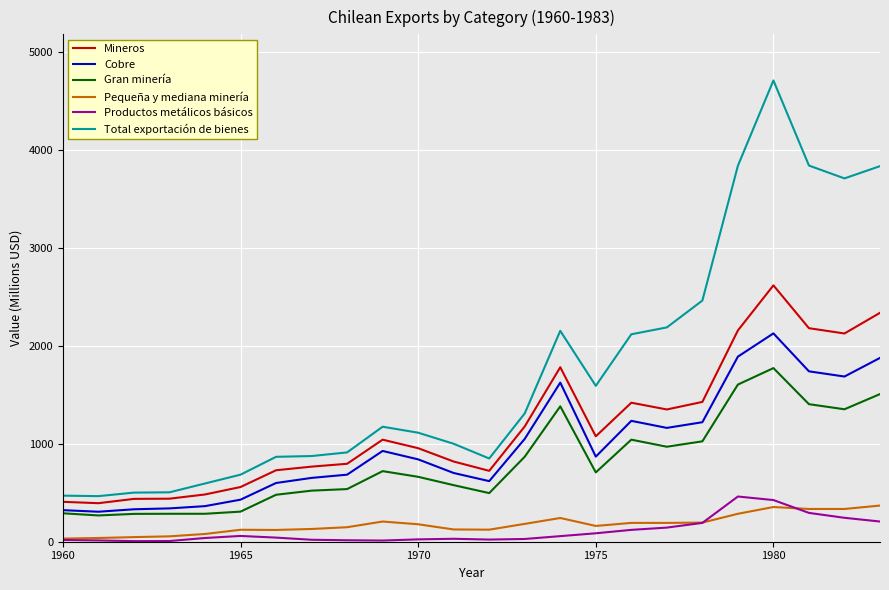

Which series has the largest range (max minus min)?

Total exportación de bienes